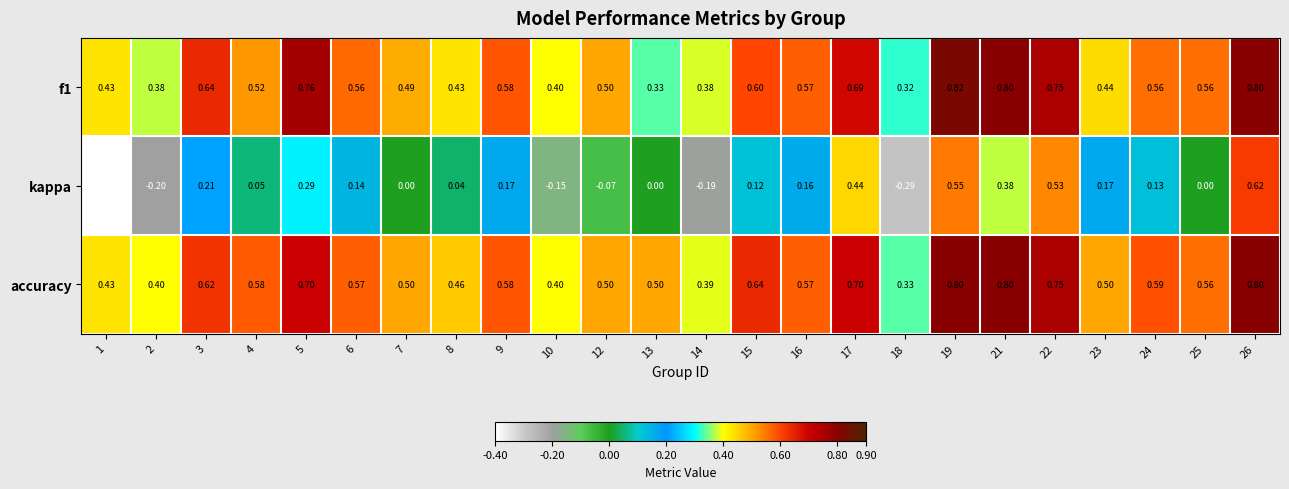

Which series changed the most between 16 and 17?

kappa